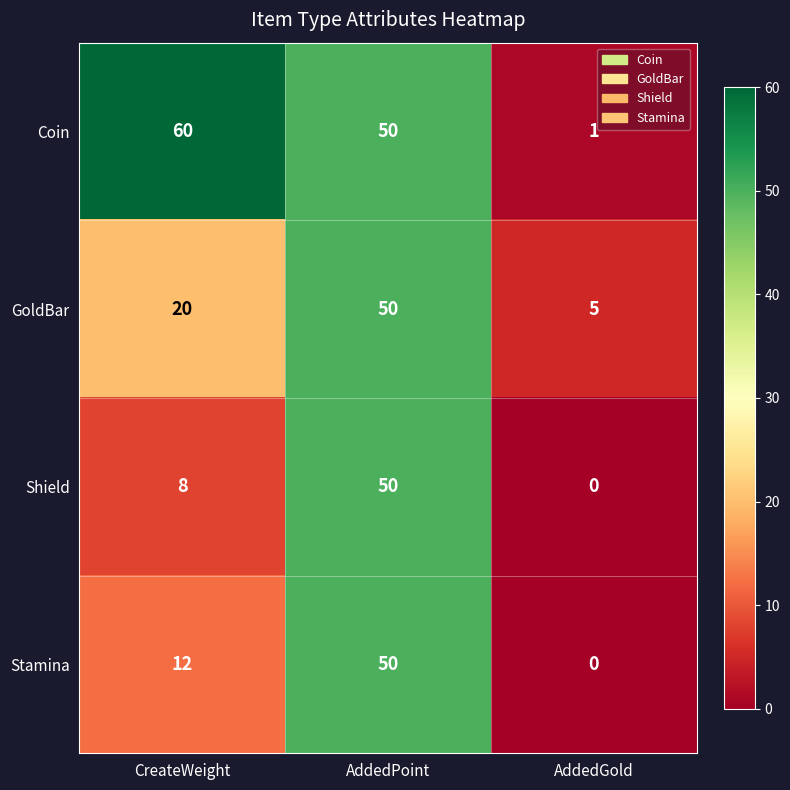

Rank the categories by Shield value from highest to lowest.

AddedPoint, CreateWeight, AddedGold